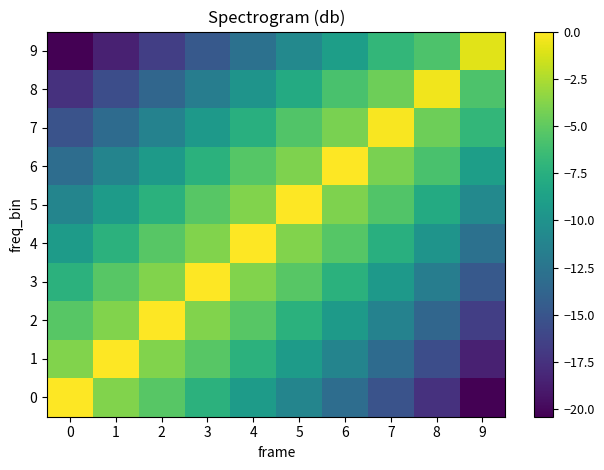

Which series has the largest total across all categories?

4